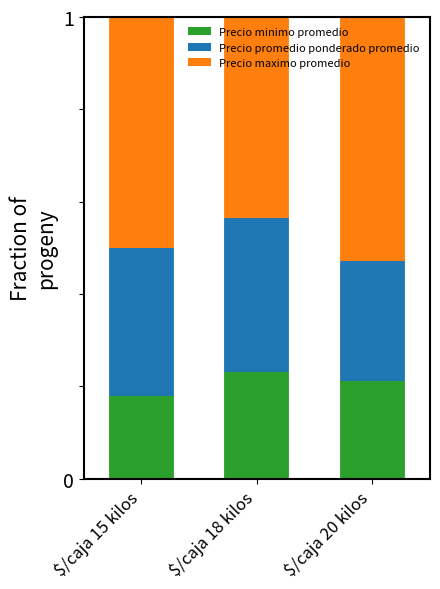

What is the total value across all series at $/caja 15 kilos?

1.0